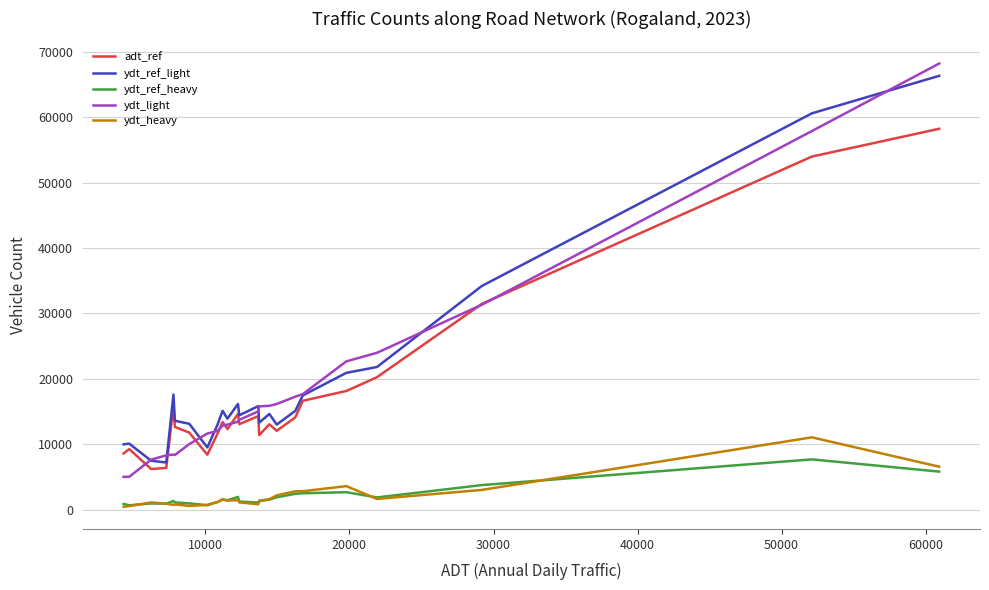

True or false: ydt_ref_heavy and ydt_ref_light intersect in this chart.

False